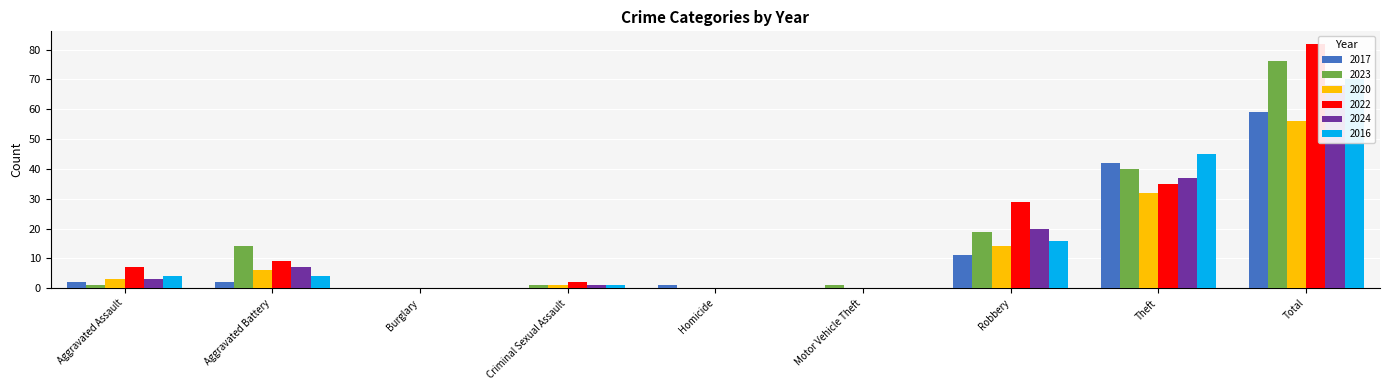

What is the average value of the 2017 series?

13